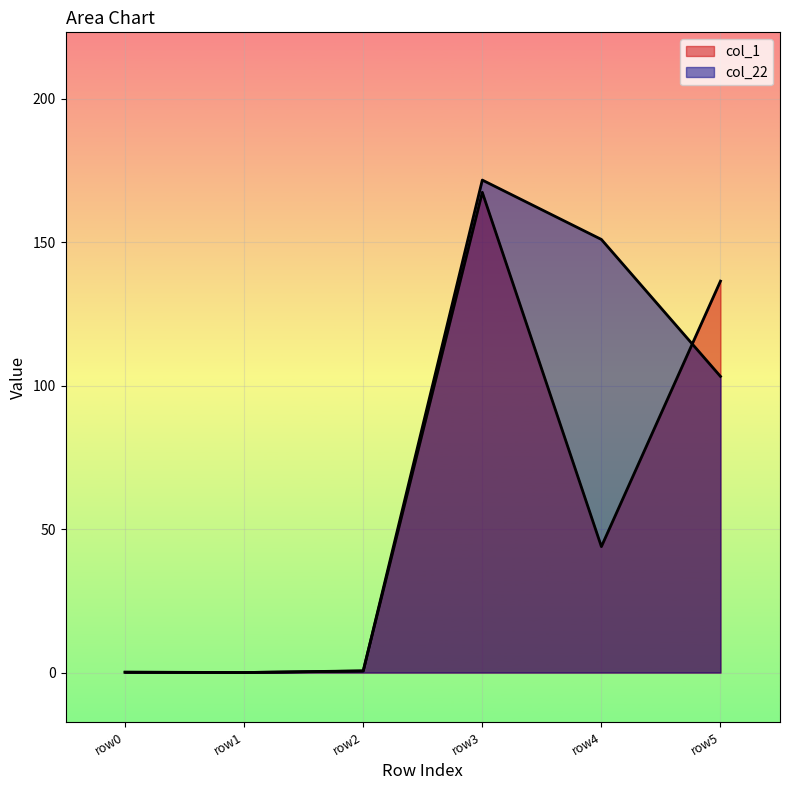

What are all the series names shown in the legend?

col_1, col_22